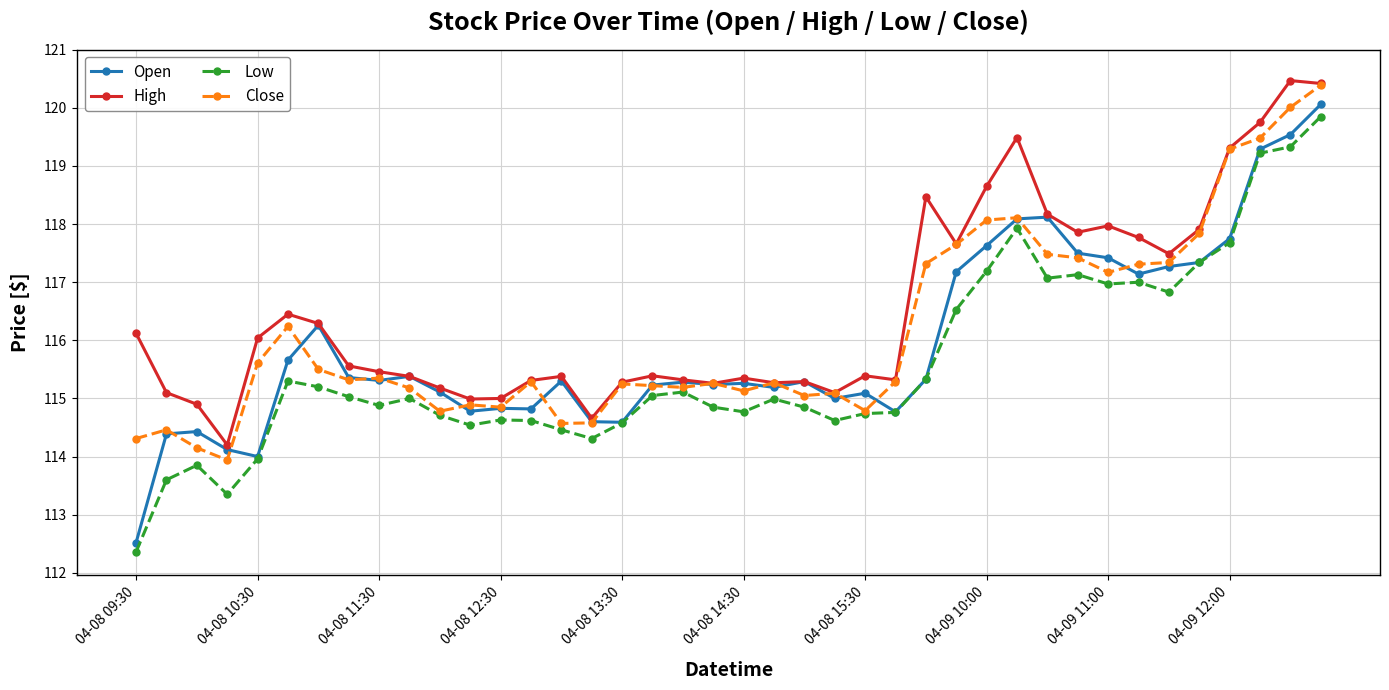

What is the minimum value shown in the chart?

112.4